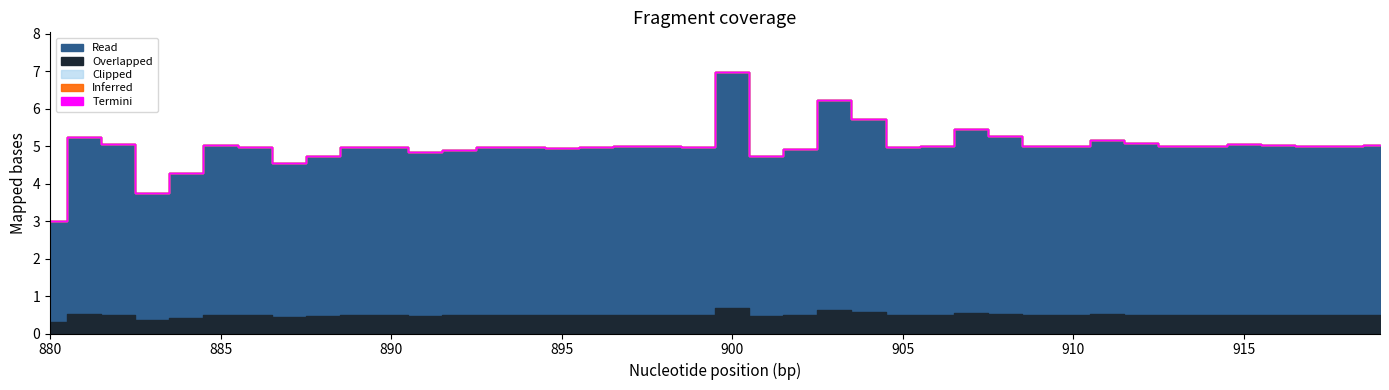

Does the chart display data point markers on the line(s)?

No